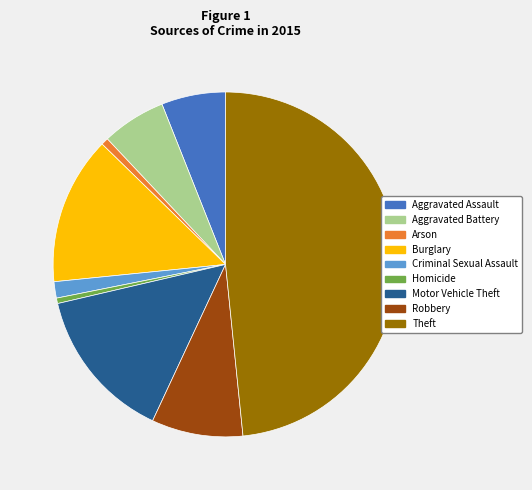

Which has a higher value, Aggravated Assault or Robbery?

Robbery